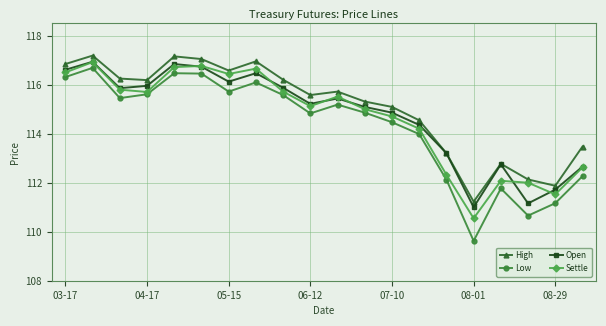

True or false: Low and High cross at least once.

False